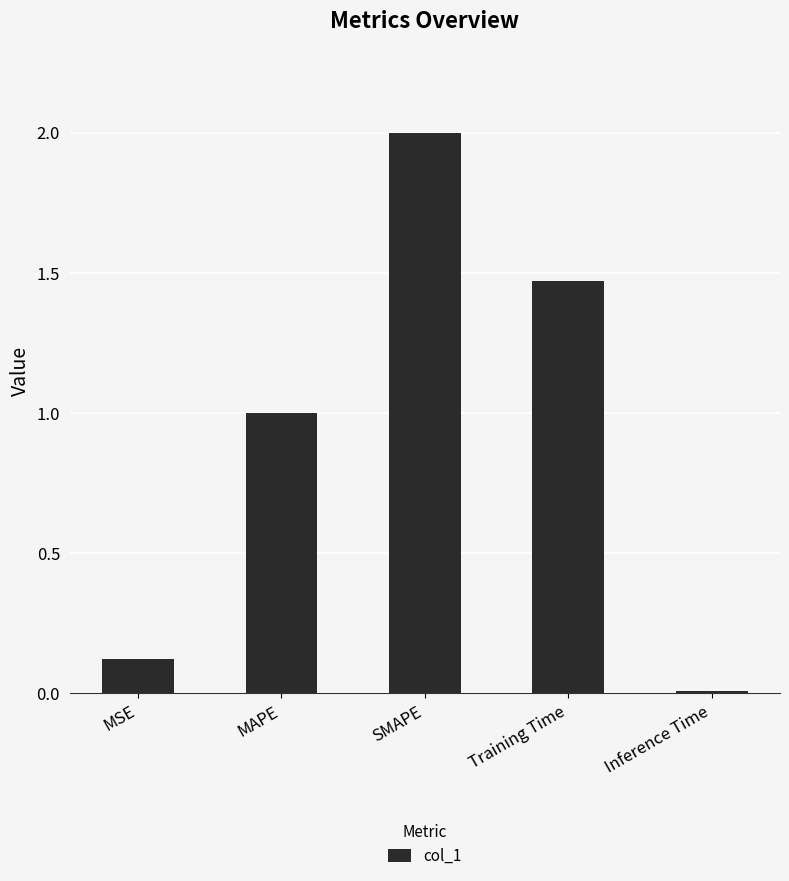

Which has a higher value, Inference Time or SMAPE?

SMAPE